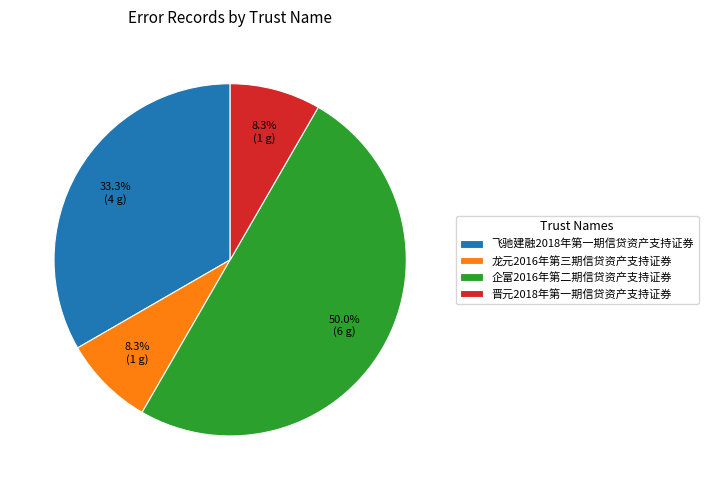

Which category has the biggest portion of the pie?

企富2016年第二期信贷资产支持证券